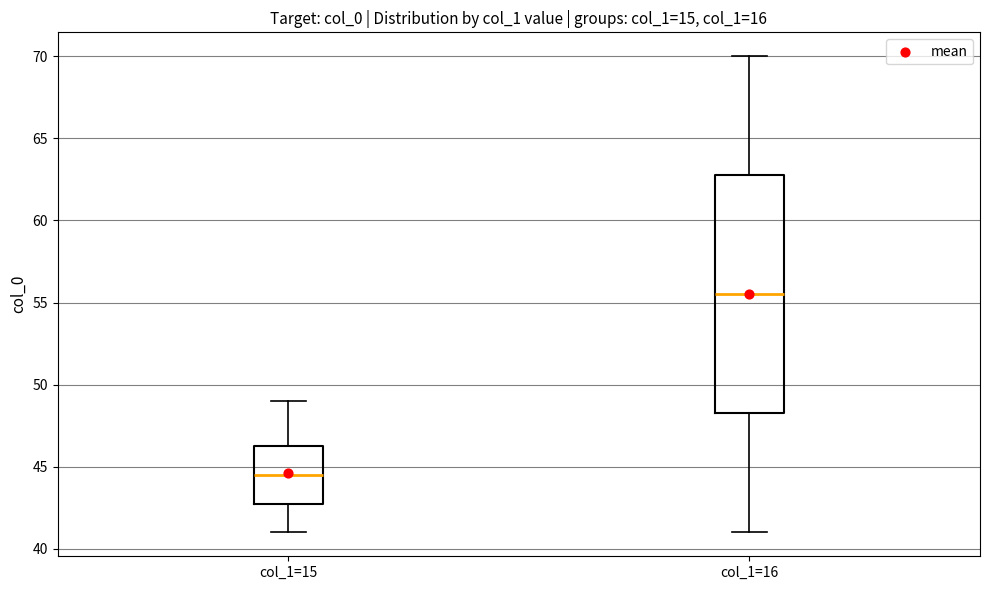

Where does the median line of the box for col_1=16 sit on the y-axis? The values are not printed on the chart, so give them approximately, as read against the axis.

55.5